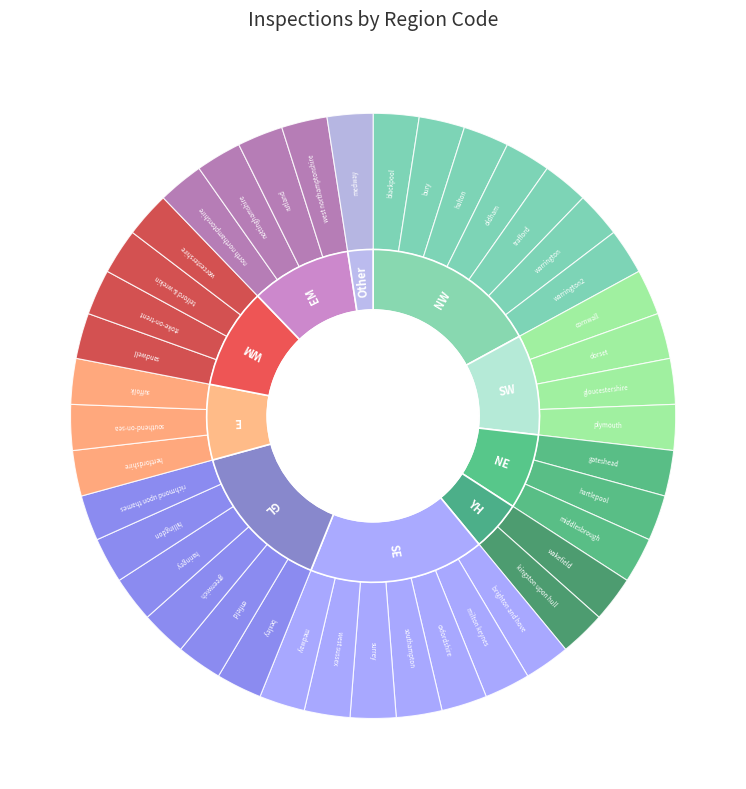

The SE slice represents 17% of the pie. True or false?

True